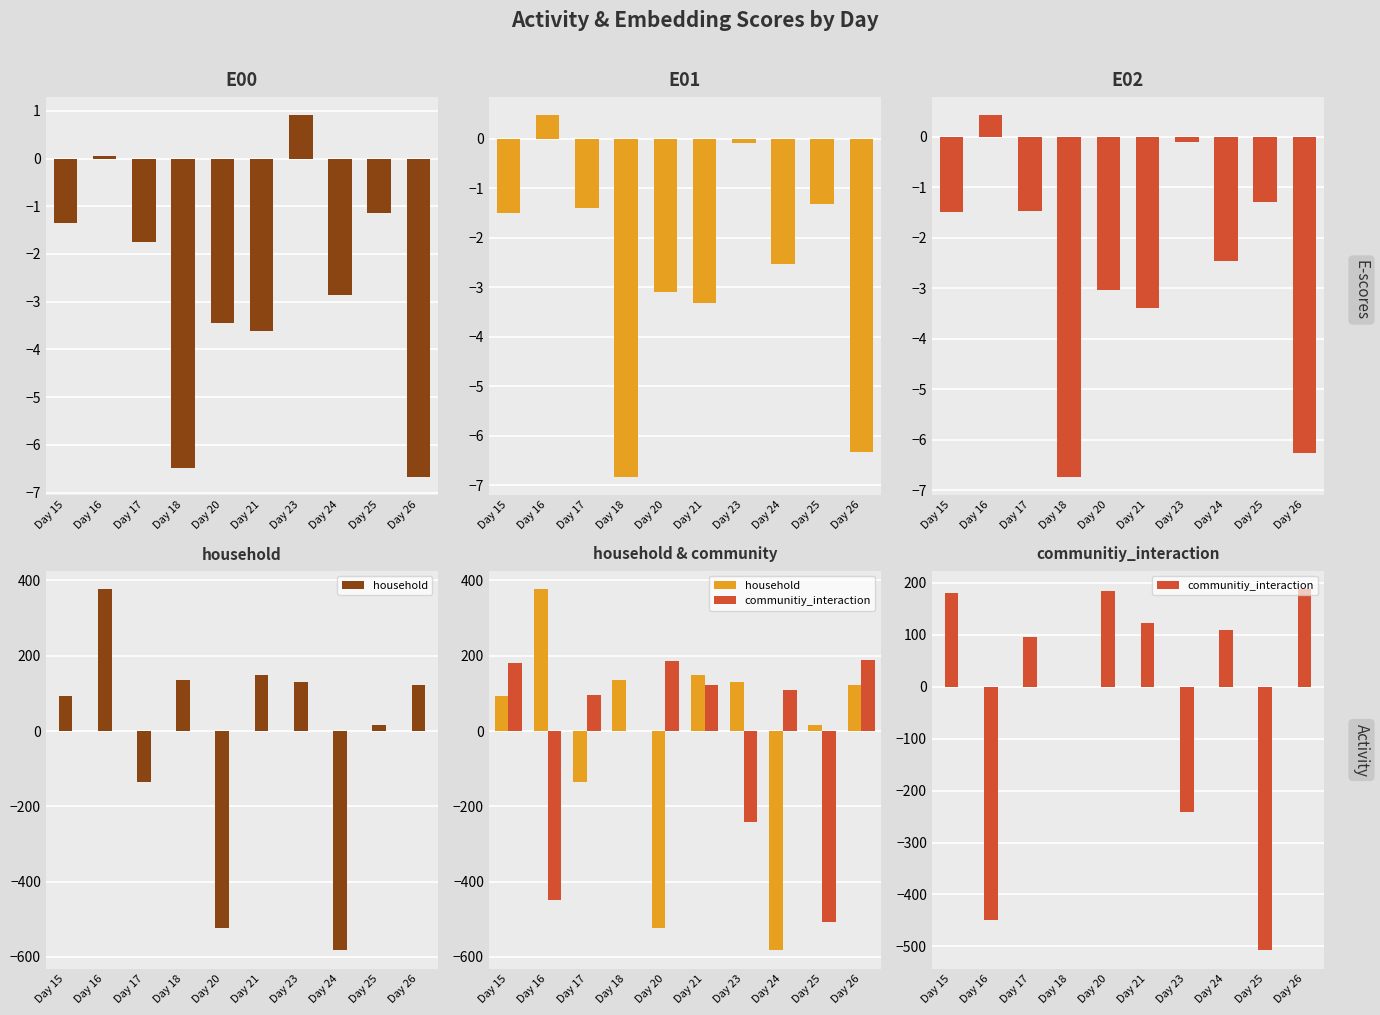

Reading right to left, what are all the values shown in this chart?

E00: Day 26=-6.7	Day 25=-1.1	Day 24=-2.9	Day 23=0.9	Day 21=-3.6	Day 20=-3.5	Day 18=-6.5	Day 17=-1.8	Day 16=0.1	Day 15=-1.3
E01: Day 26=-6.3	Day 25=-1.3	Day 24=-2.5	Day 23=-0.1	Day 21=-3.3	Day 20=-3.1	Day 18=-6.8	Day 17=-1.4	Day 16=0.5	Day 15=-1.5
E02: Day 26=-6.3	Day 25=-1.3	Day 24=-2.5	Day 23=-0.1	Day 21=-3.4	Day 20=-3.0	Day 18=-6.7	Day 17=-1.5	Day 16=0.4	Day 15=-1.5
household: Day 26=121.0	Day 25=16.0	Day 24=-583.0	Day 23=131.0	Day 21=149.0	Day 20=-524.0	Day 18=135.0	Day 17=-136.0	Day 16=378.0	Day 15=94.0
communitiy_interaction: Day 26=189.0	Day 25=-508.0	Day 24=109.0	Day 23=-241.0	Day 21=122.0	Day 20=185.0	Day 18=0.0	Day 17=95.0	Day 16=-450.0	Day 15=181.0